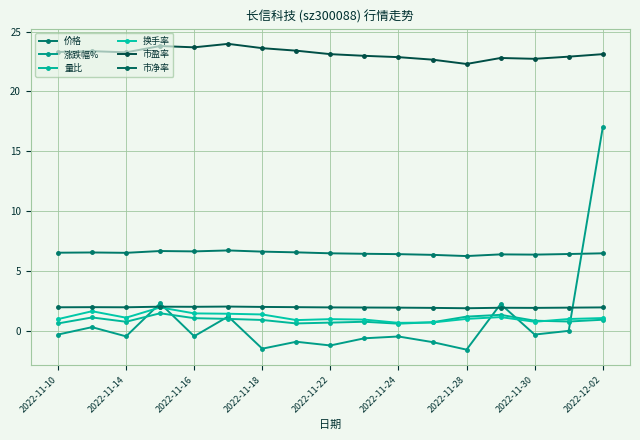

Which series has the widest spread of values?

涨跌幅%